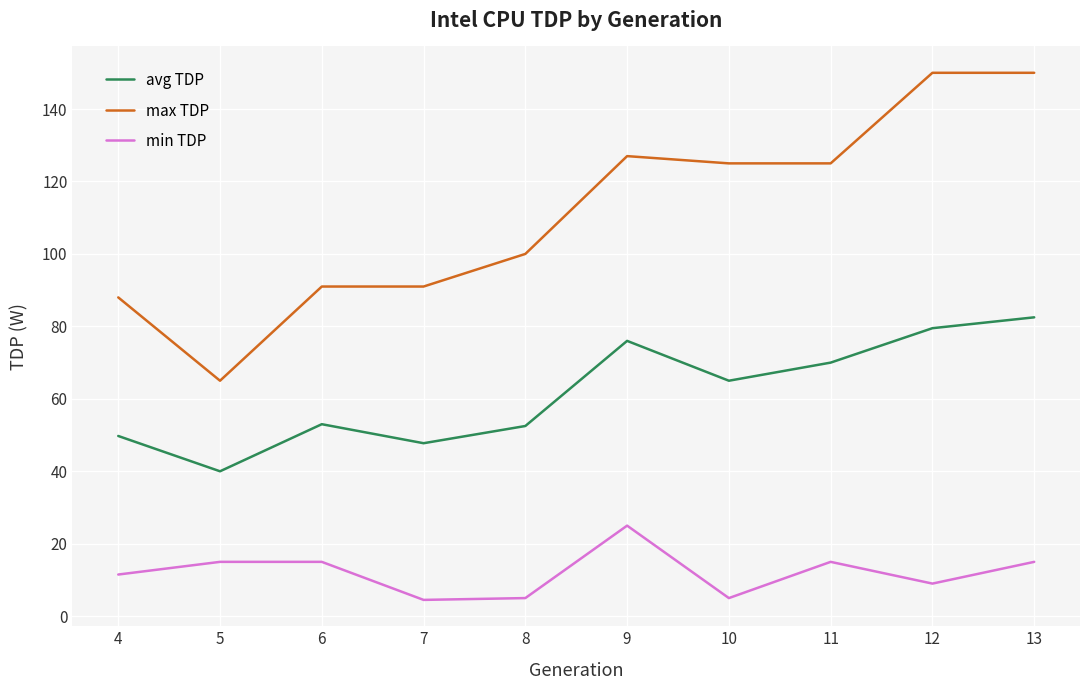

Rank the series by their maximum value, from lowest to highest.

min TDP, avg TDP, max TDP